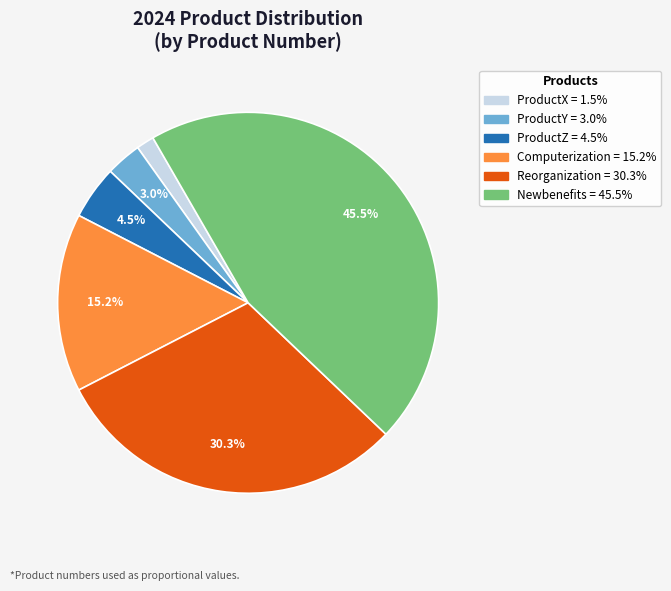

To the nearest percent, what is the average slice percentage?

17%